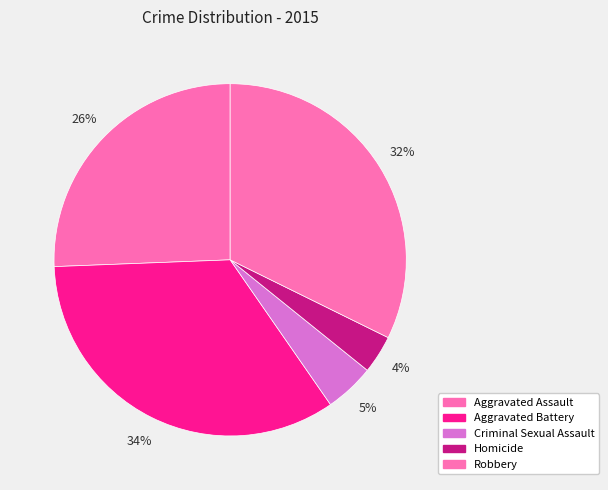

Is it true that Aggravated Assault is 26% of the pie?

True